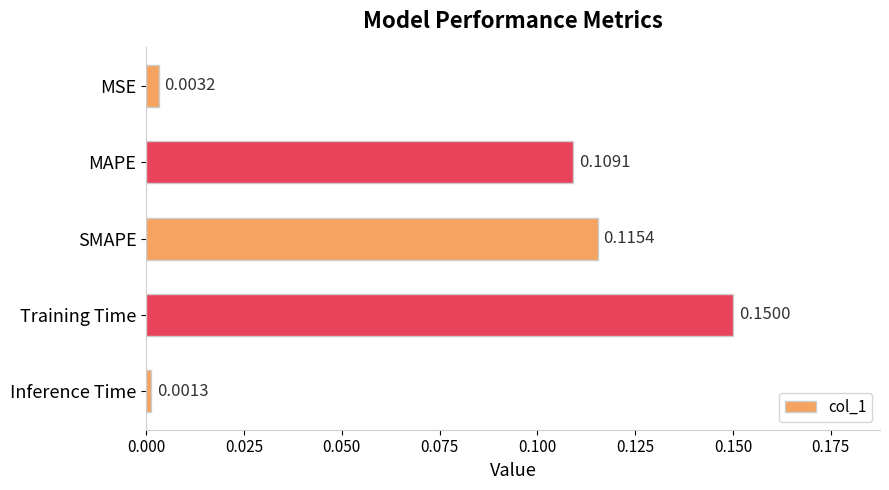

Rank the categories by value from lowest to highest.

Inference Time, MSE, MAPE, SMAPE, Training Time